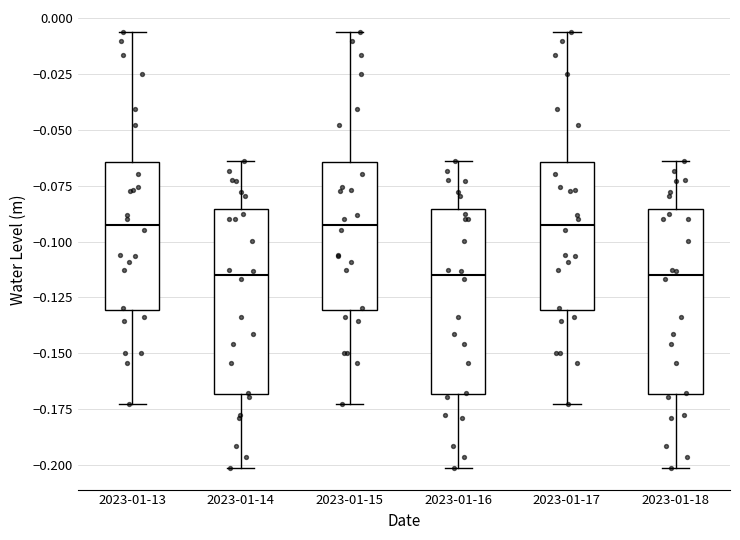

Where is the lower edge of the box for 2023-01-14 on the y-axis? The values are not printed on the chart, so give them approximately, as read against the axis.

-0.170